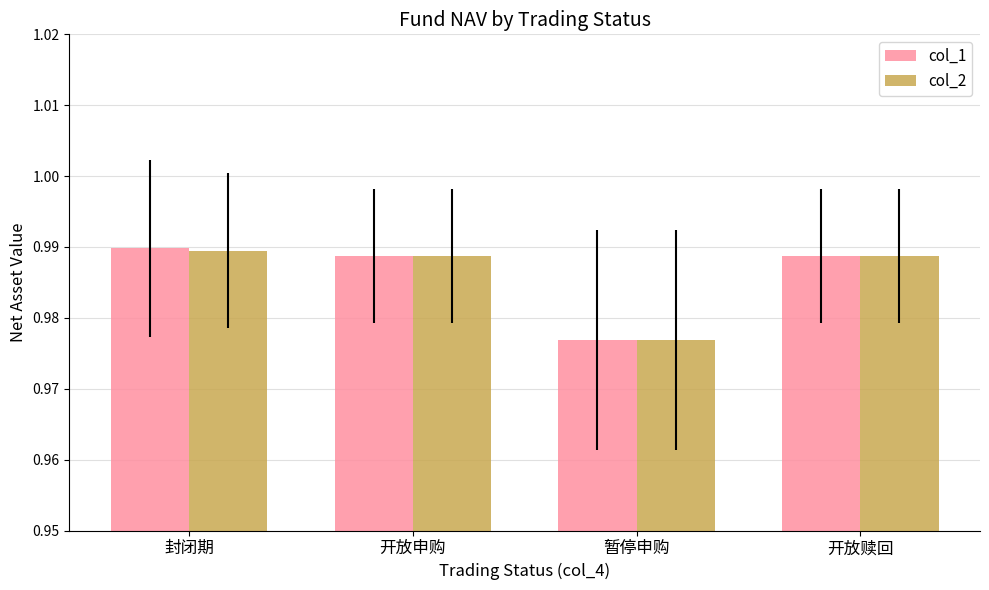

Which category has the lowest value across all series?

暂停申购